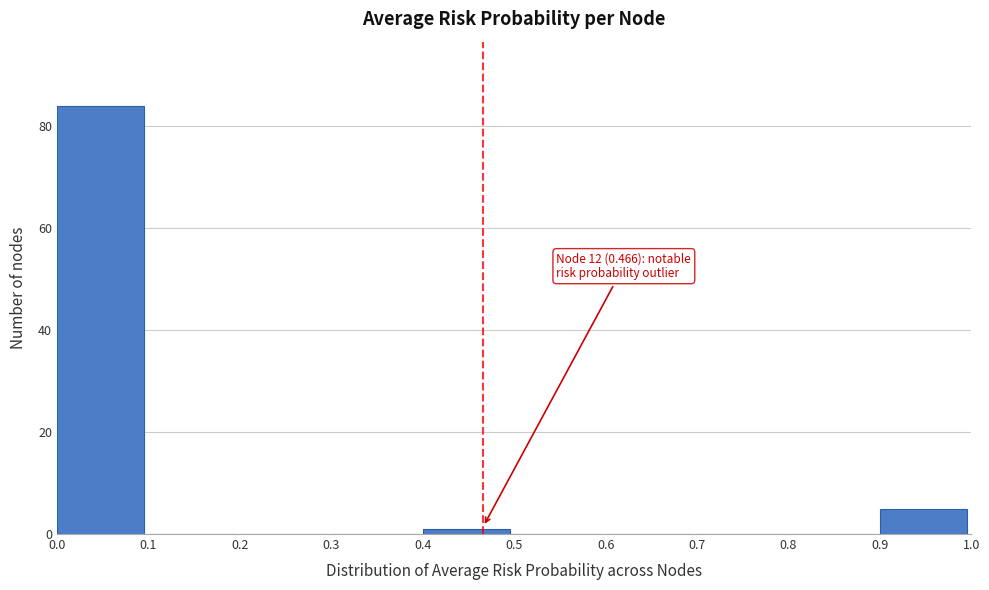

Reading left to right, list all the values displayed in this chart.

0.0=84	0.1=0	0.2=0	0.3=0	0.4=1	0.5=0	0.6=0	0.7=0	0.8=0	0.9=5